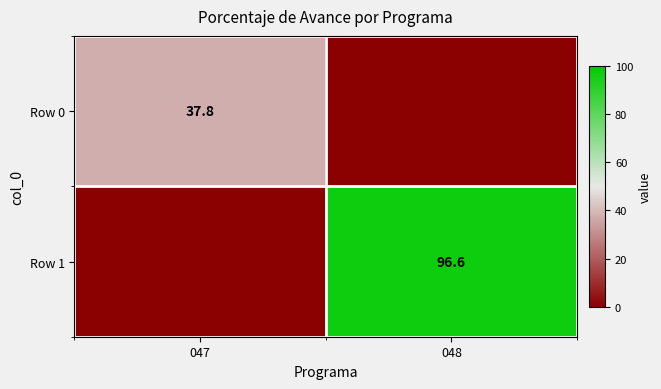

The value of Row 0 at 047 is 62.3. True or false?

False